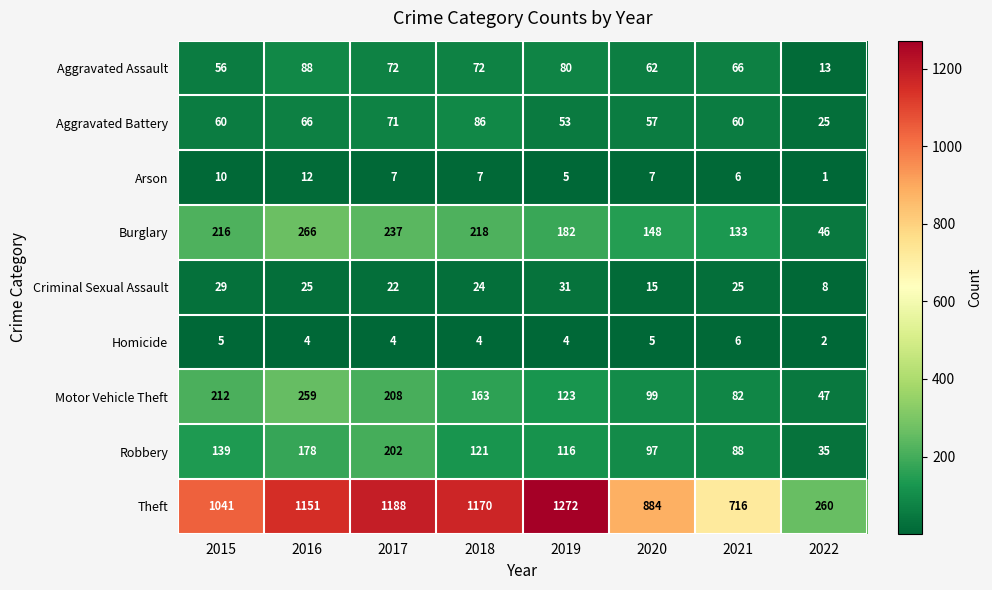

What is the minimum value shown in the chart?

1